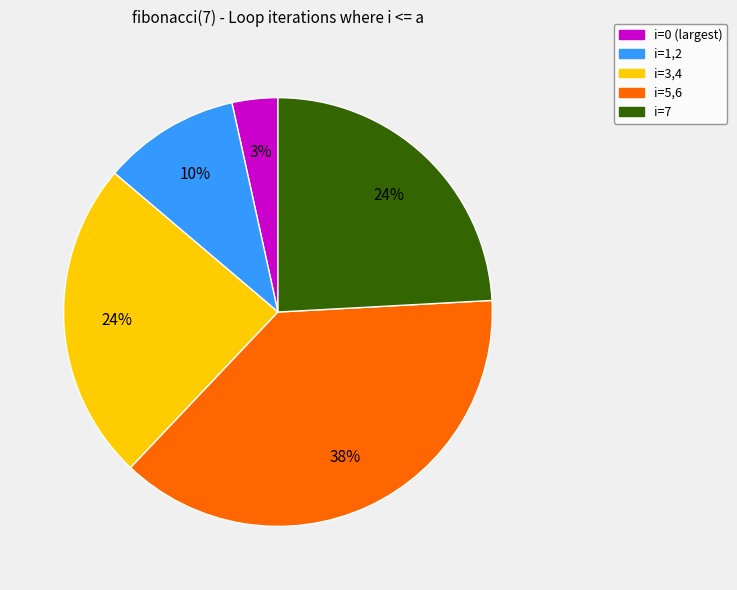

Which has a higher value, i=1,2 or i=7?

i=7